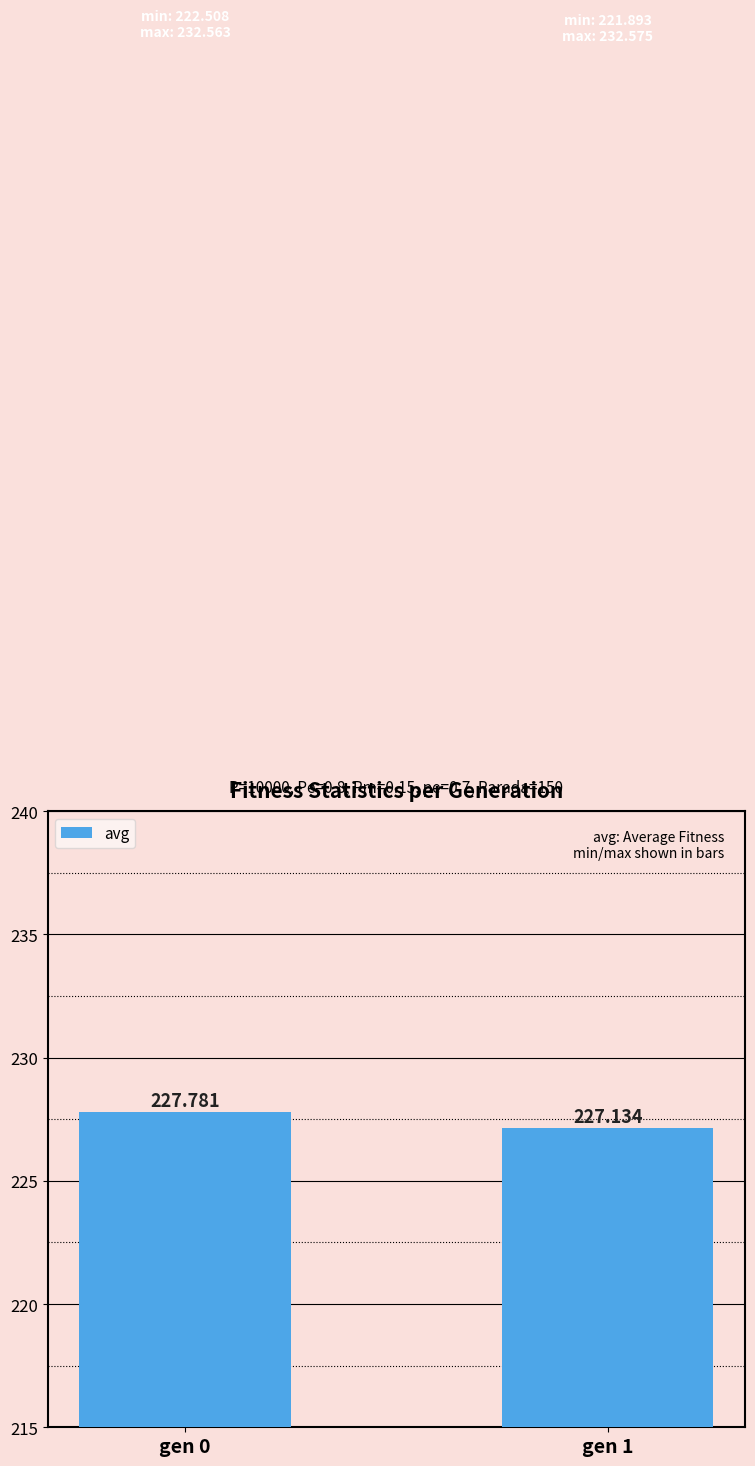

The chart shows a value of 227.8 at gen 0. True or false?

True